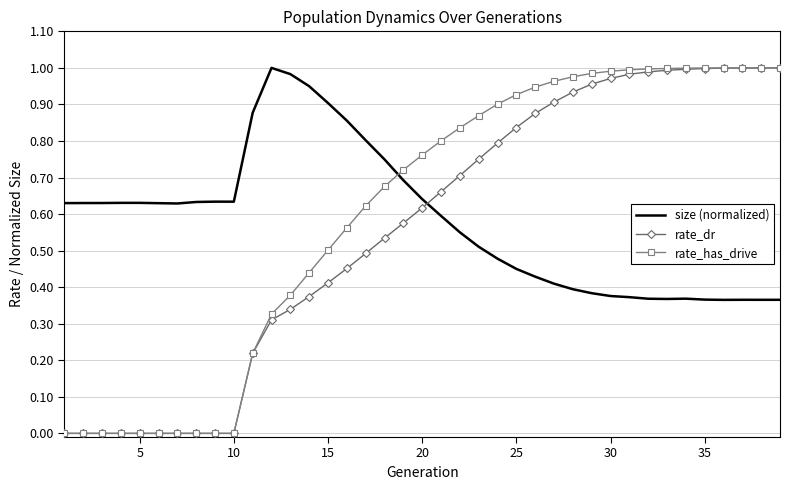

True or false: size (normalized) and rate_dr cross at least once.

True